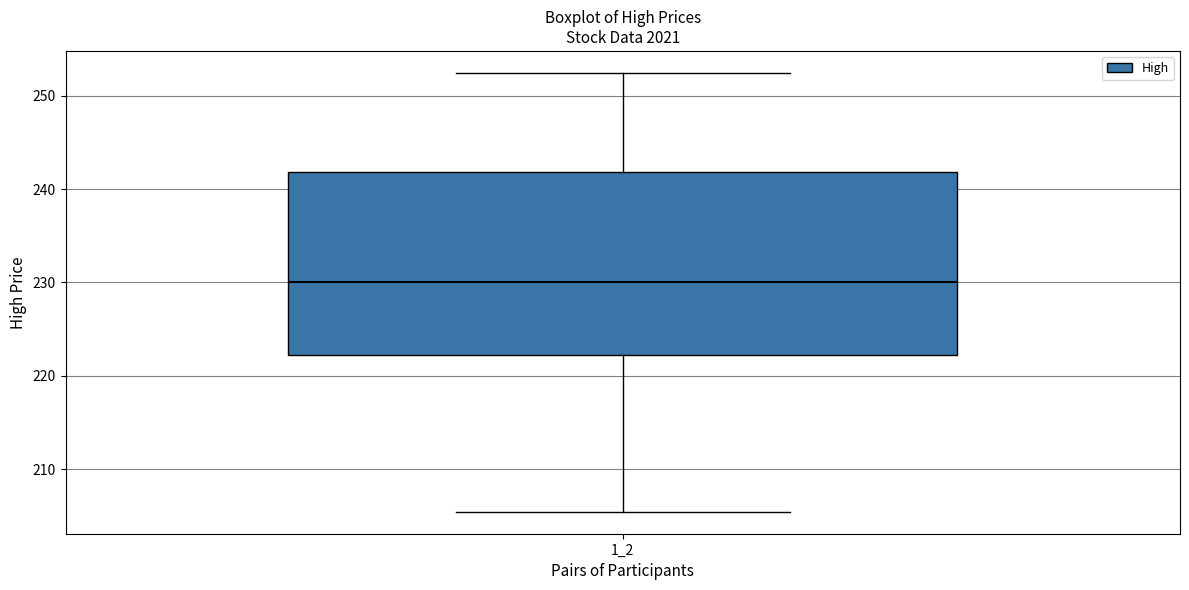

Where does the lower whisker of the box at x = 1_2 end on the y-axis? The values are not printed on the chart, so give them approximately, as read against the axis.

205